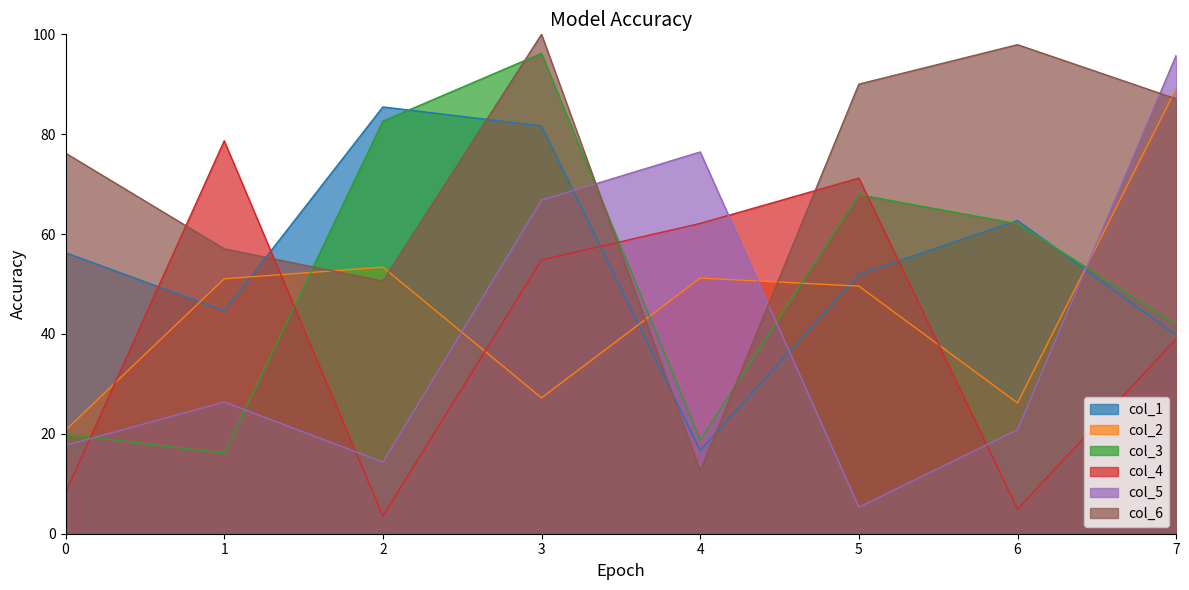

The col_4 series shows 8.2 at 0. True or false?

True